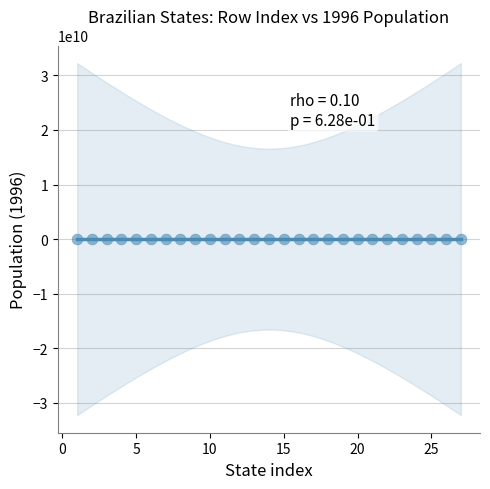

What is the range of X values (max minus min)?

26